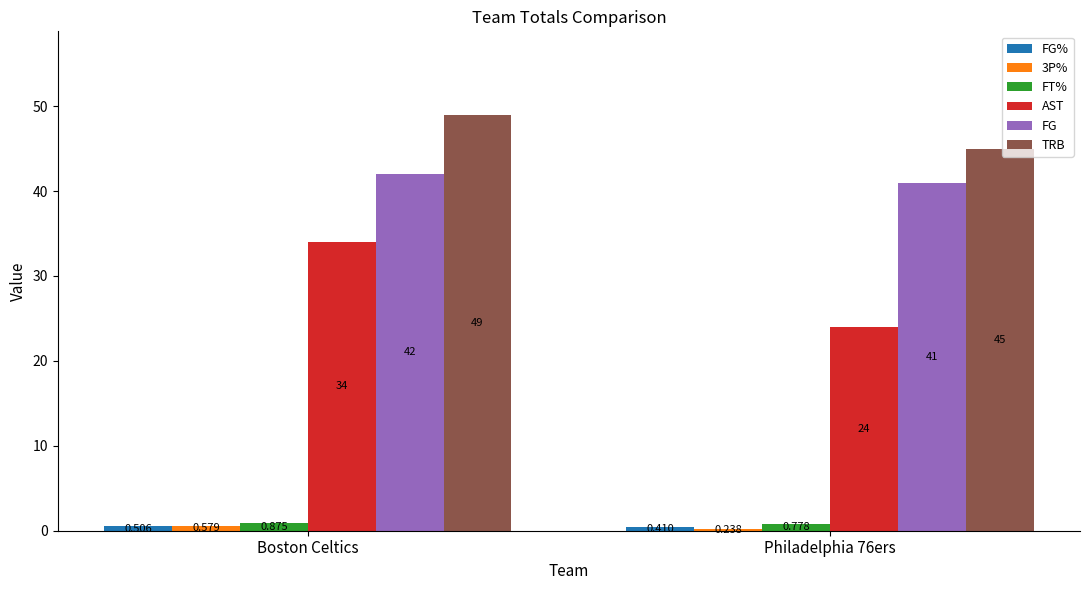

At which label does AST reach its peak?

Boston Celtics